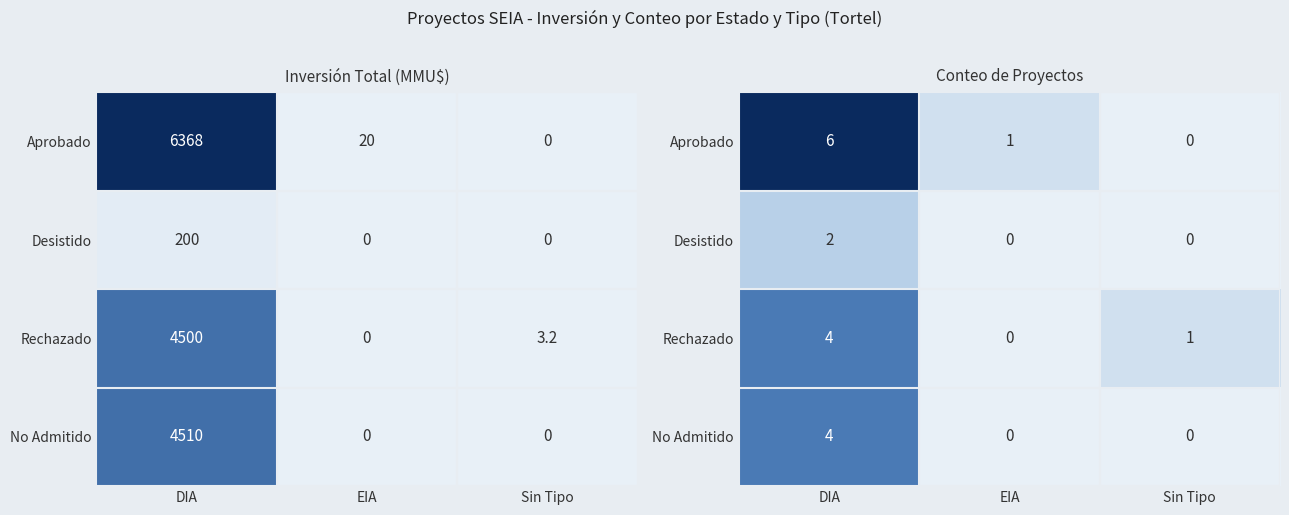

List the labels in order of Rechazado value, smallest first.

EIA, Sin Tipo, DIA